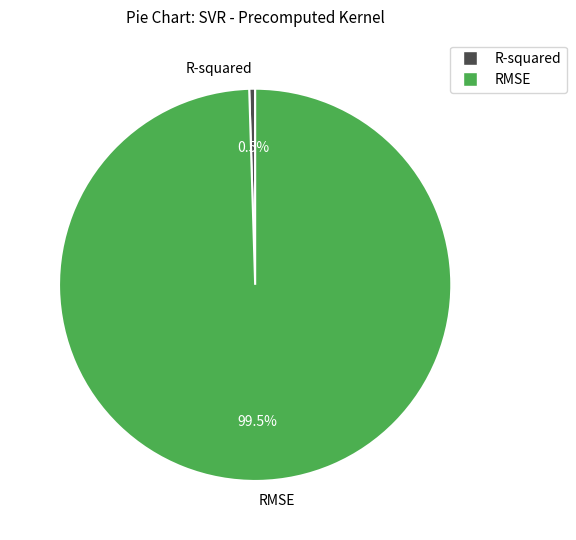

Which category has the biggest portion of the pie?

RMSE